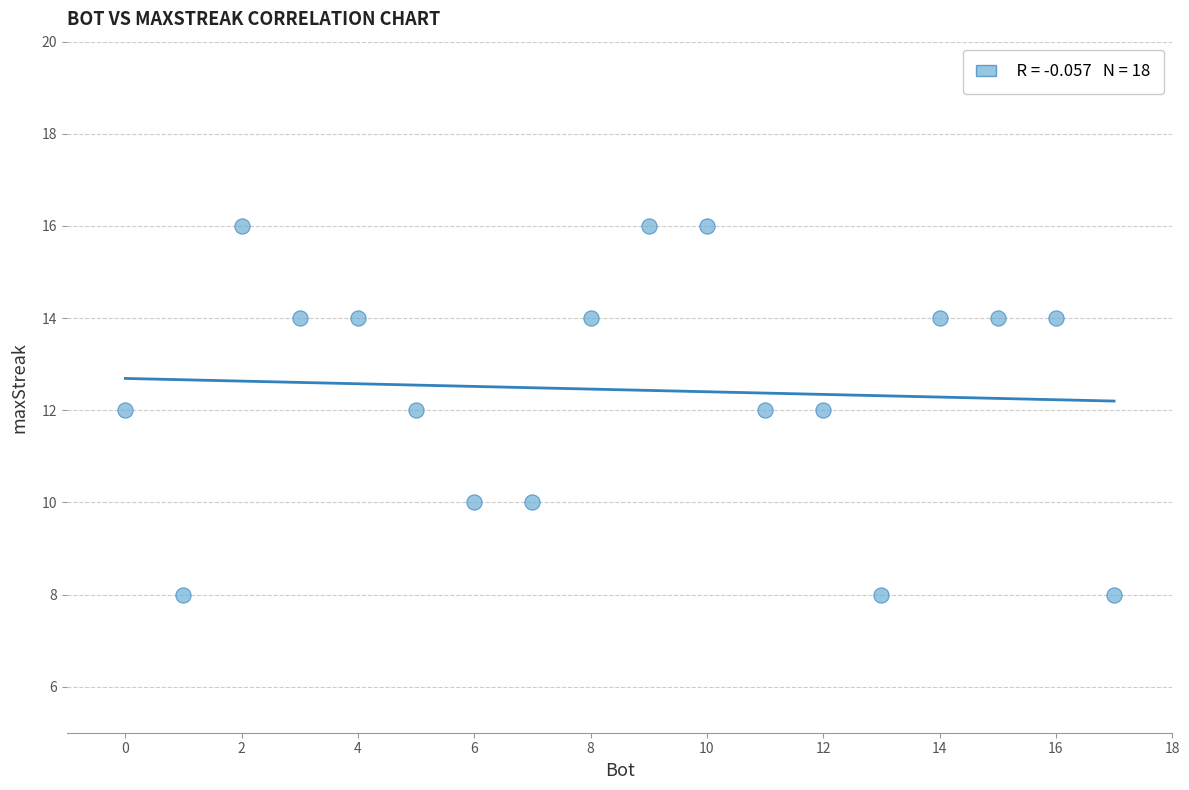

What is the range of Y values (max minus min)?

8